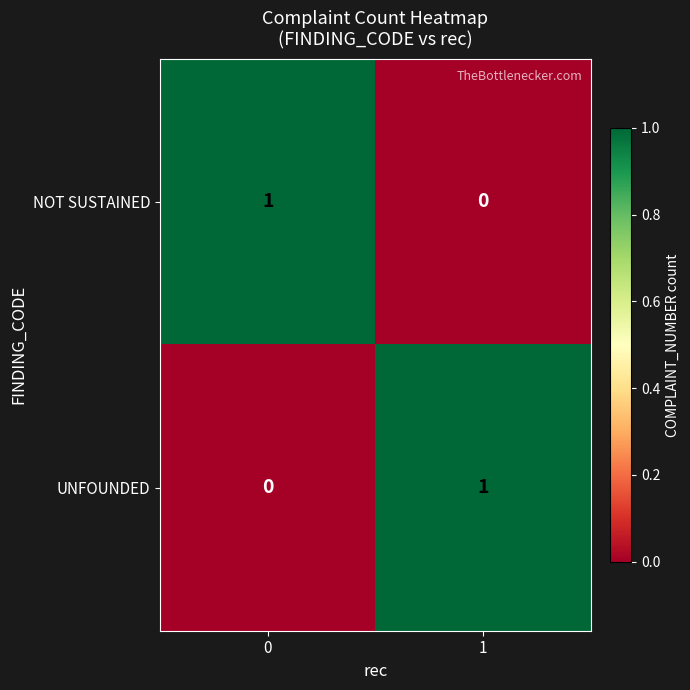

Rank the series at 1 from lowest to highest value.

NOT SUSTAINED, UNFOUNDED